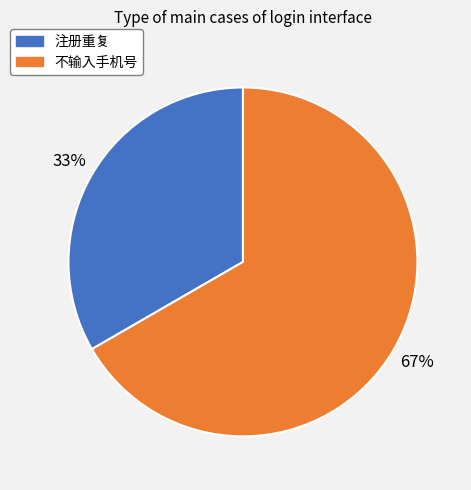

Which slice is the smallest?

注册重复